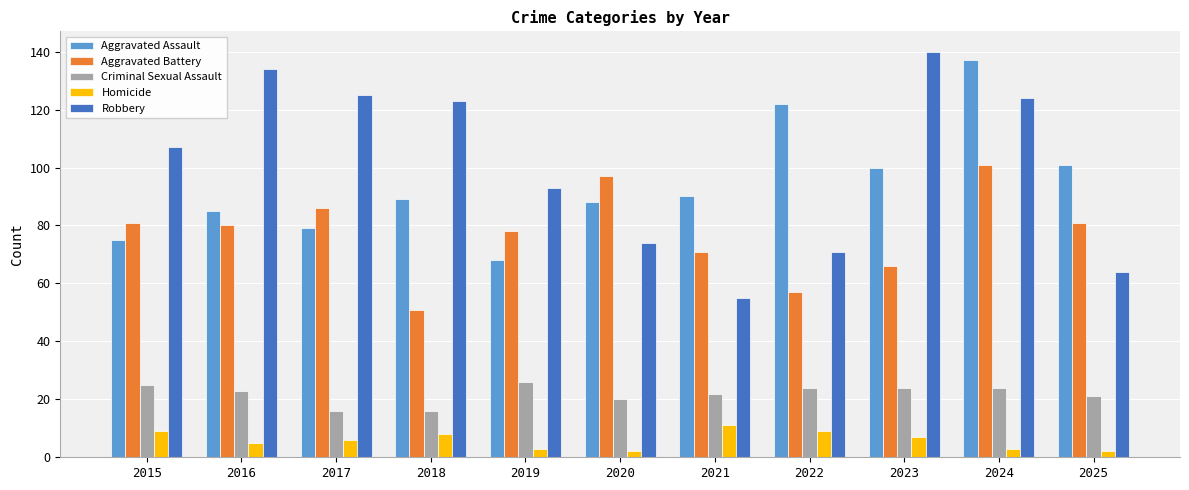

Which category has the lowest value in the Aggravated Assault series?

2019